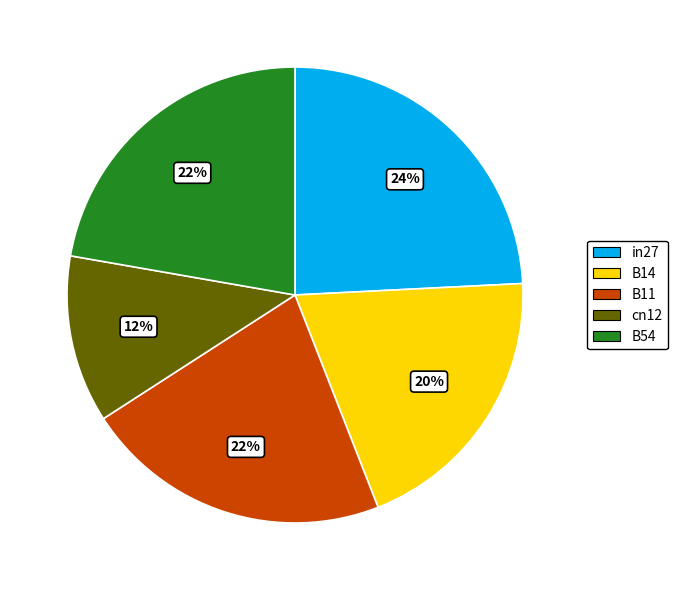

What percentage is the B11 slice, to the nearest percent?

22%